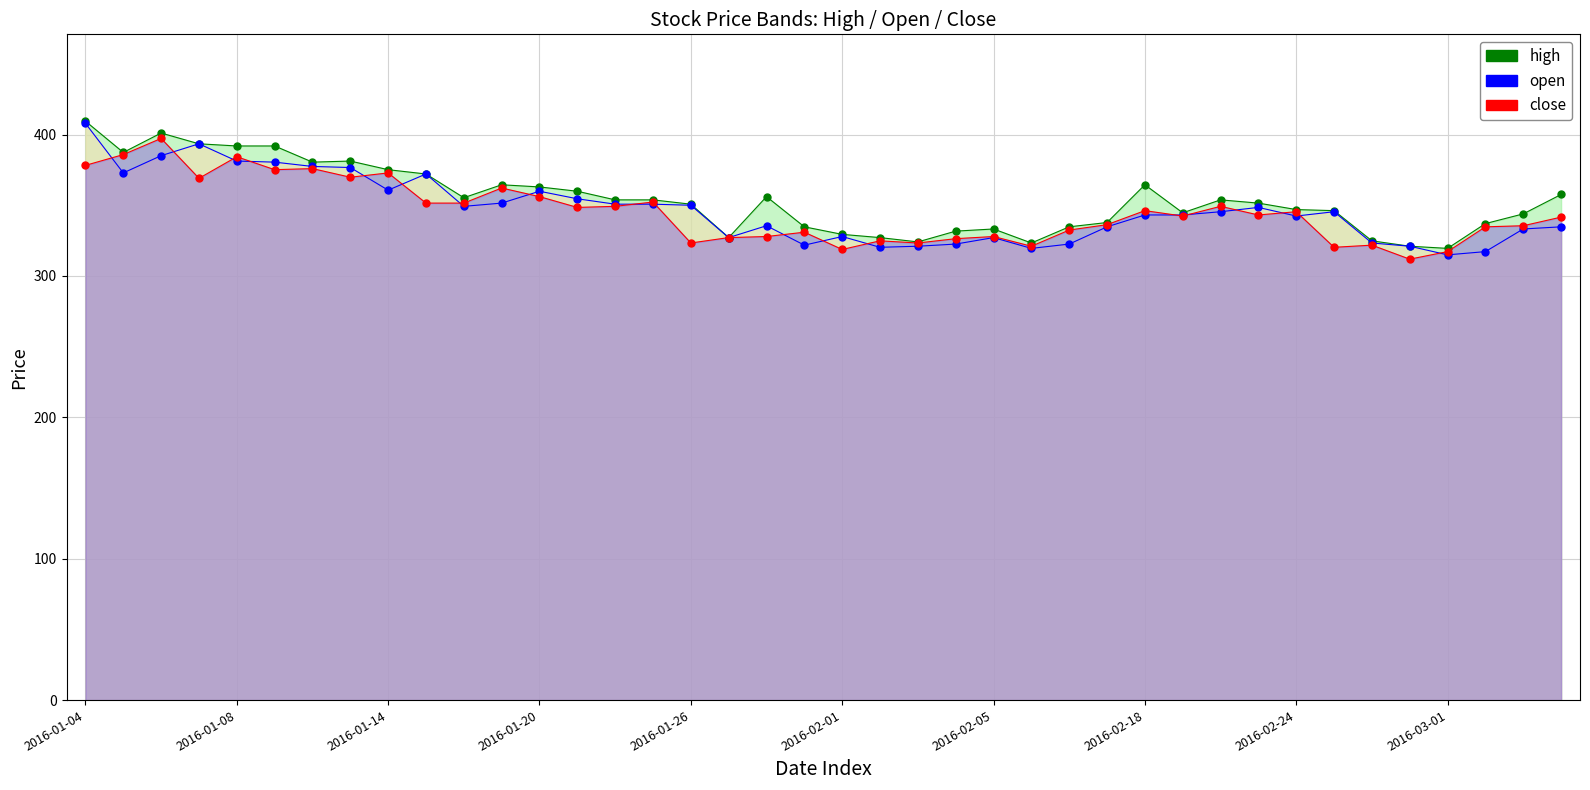

True or false: open_line and high_line cross at least once.

False